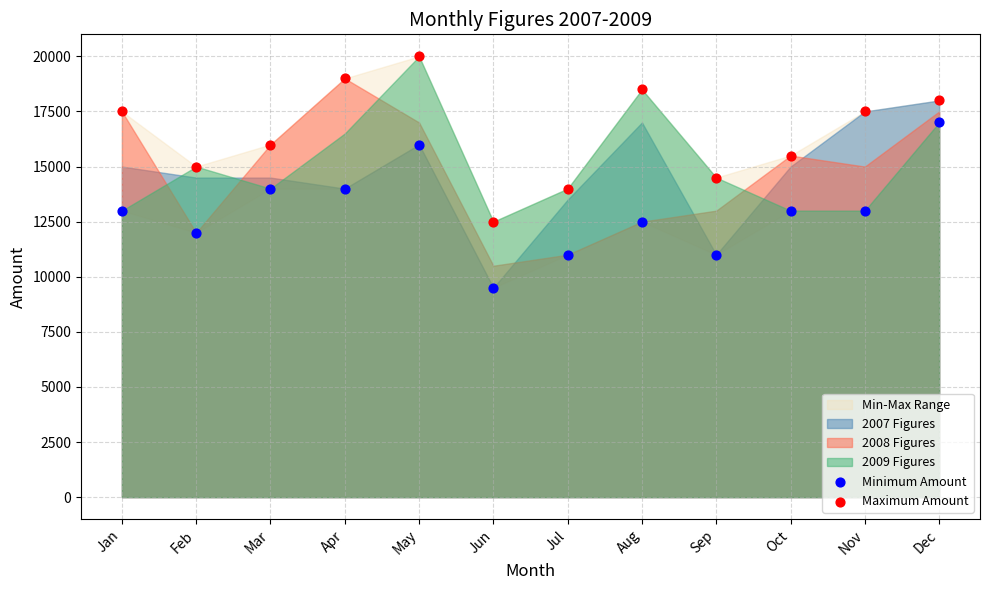

Which series reaches the minimum Y coordinate?

Minimum Amount